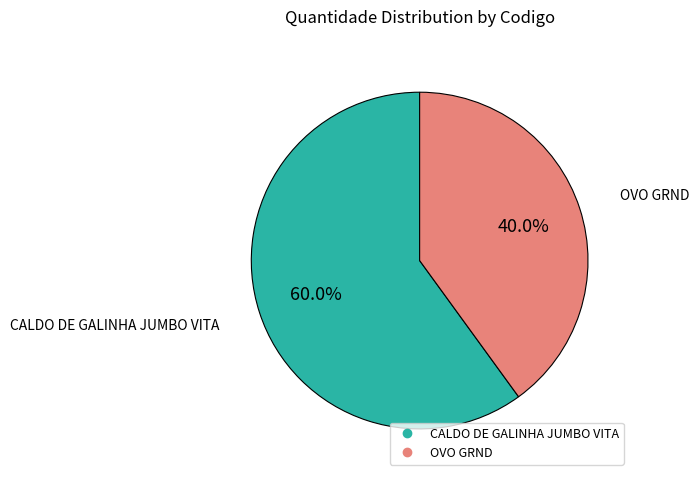

Is there a majority slice in this chart?

Yes